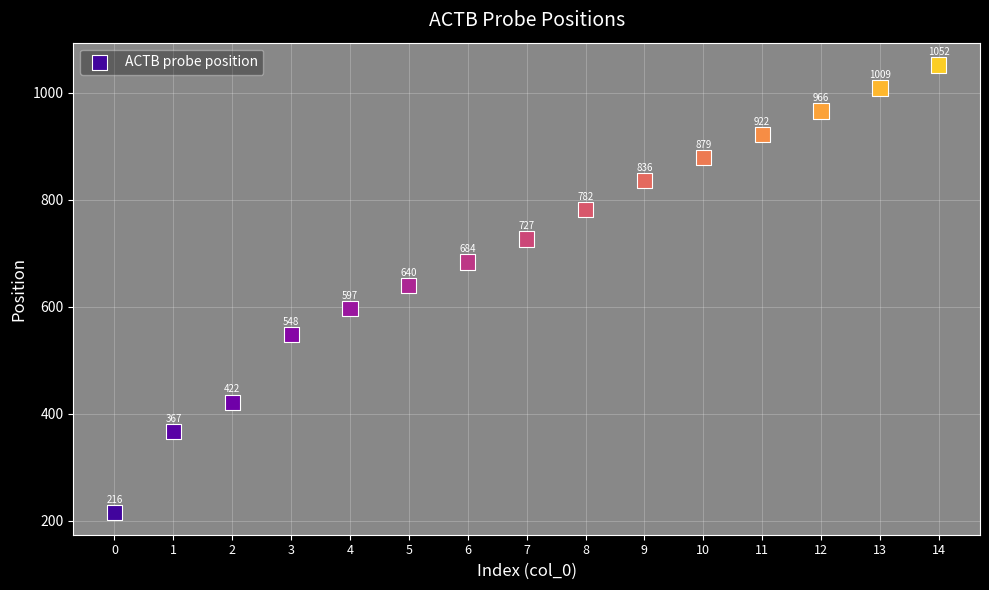

What Y value in the scatter plot is closest to 634?

640